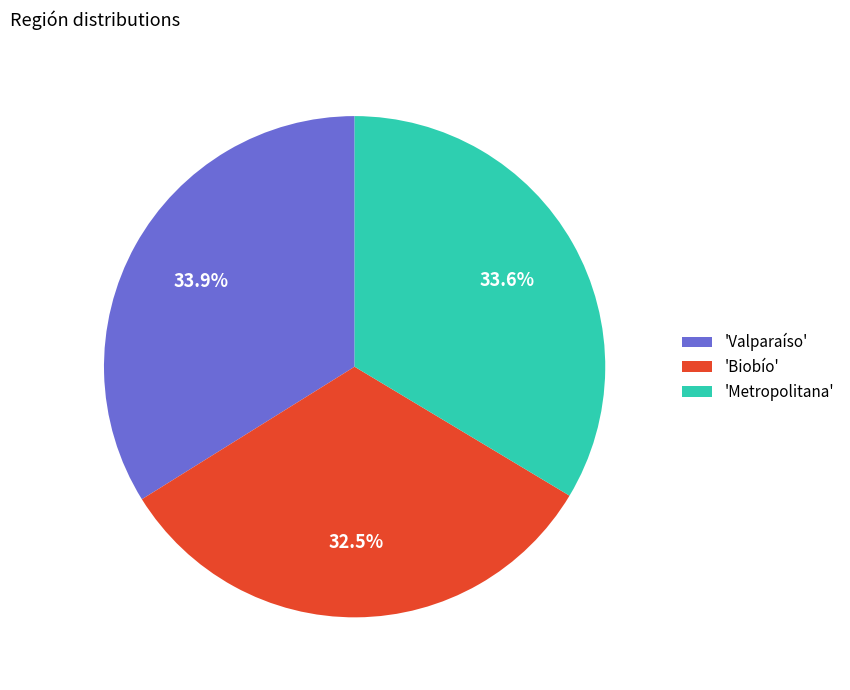

What is the ratio of the value at 'Metropolitana' to the value at 'Biobío'?

1.0